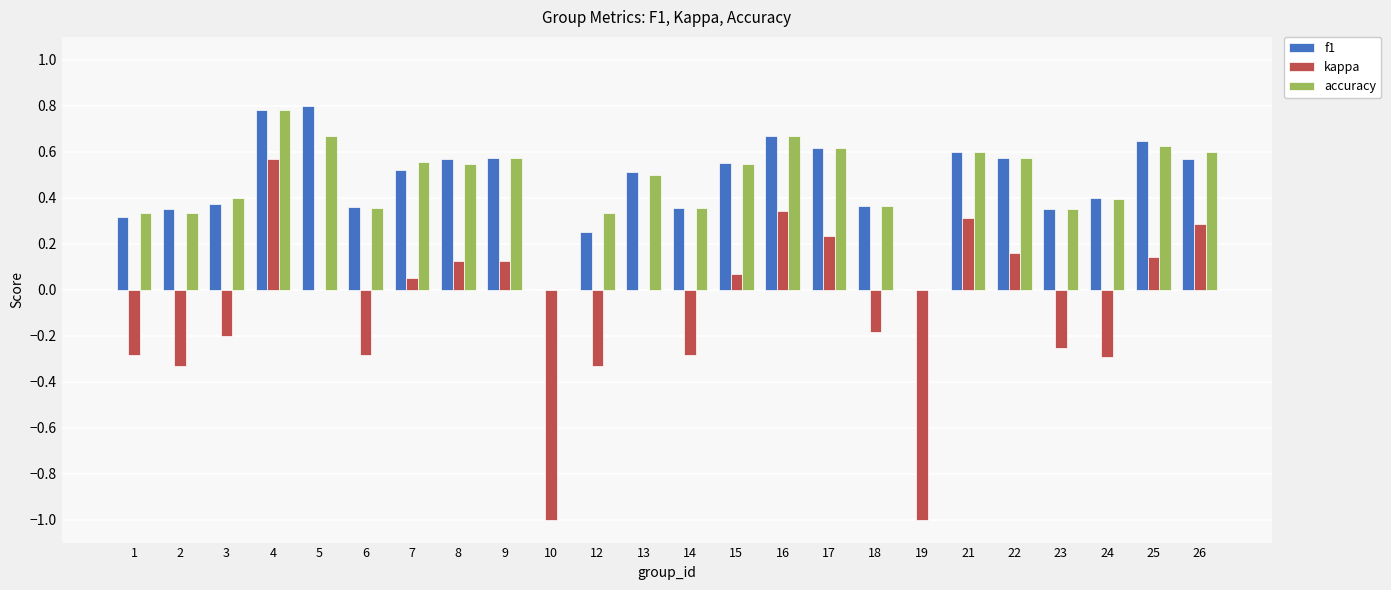

True or false: kappa has a value of -0.2 at 3.

True